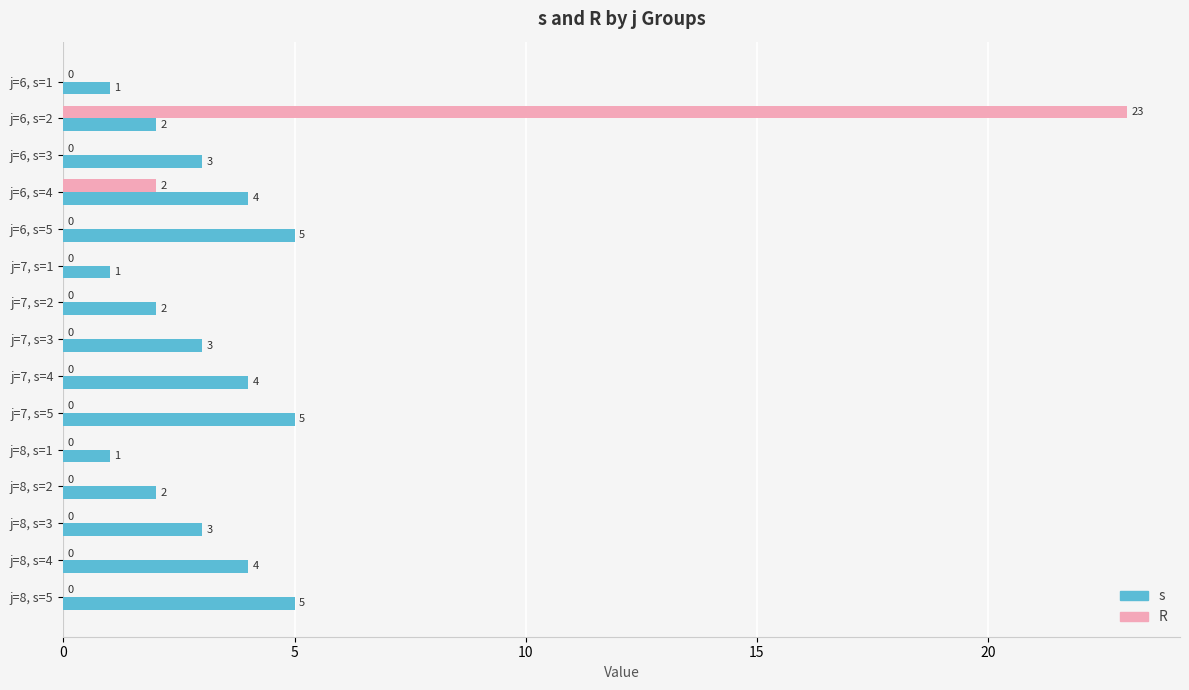

What value does the s series have at j=8, s=4?

4